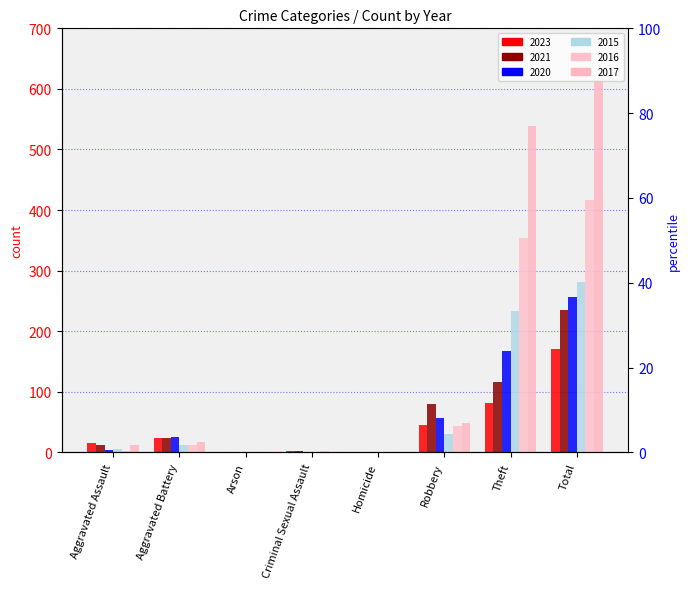

How many positive values does the 2017 series have?

6